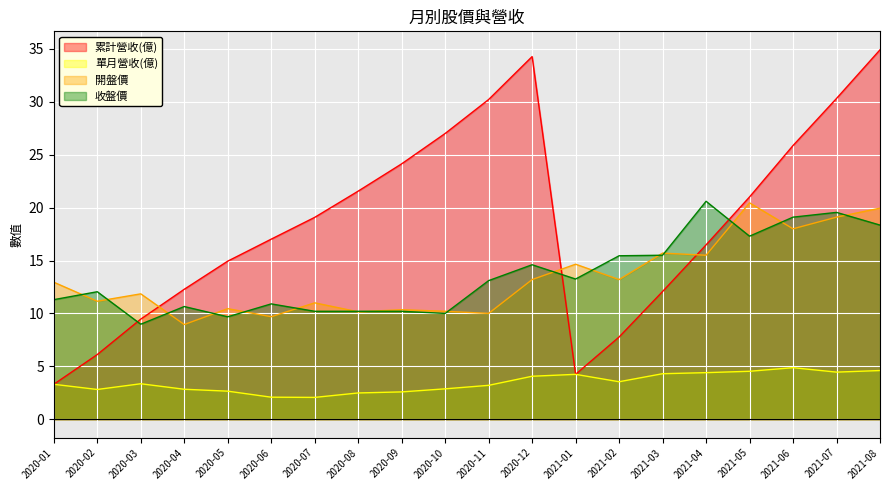

Which series has the largest total across all categories?

累計營收(億)